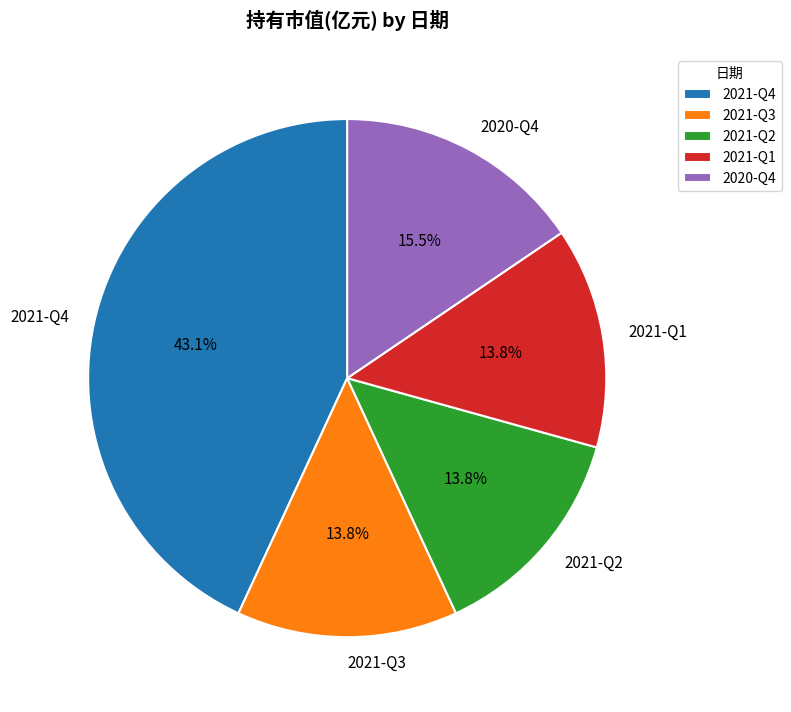

What is the total percentage of 2020-Q4 and 2021-Q4?

58.6%